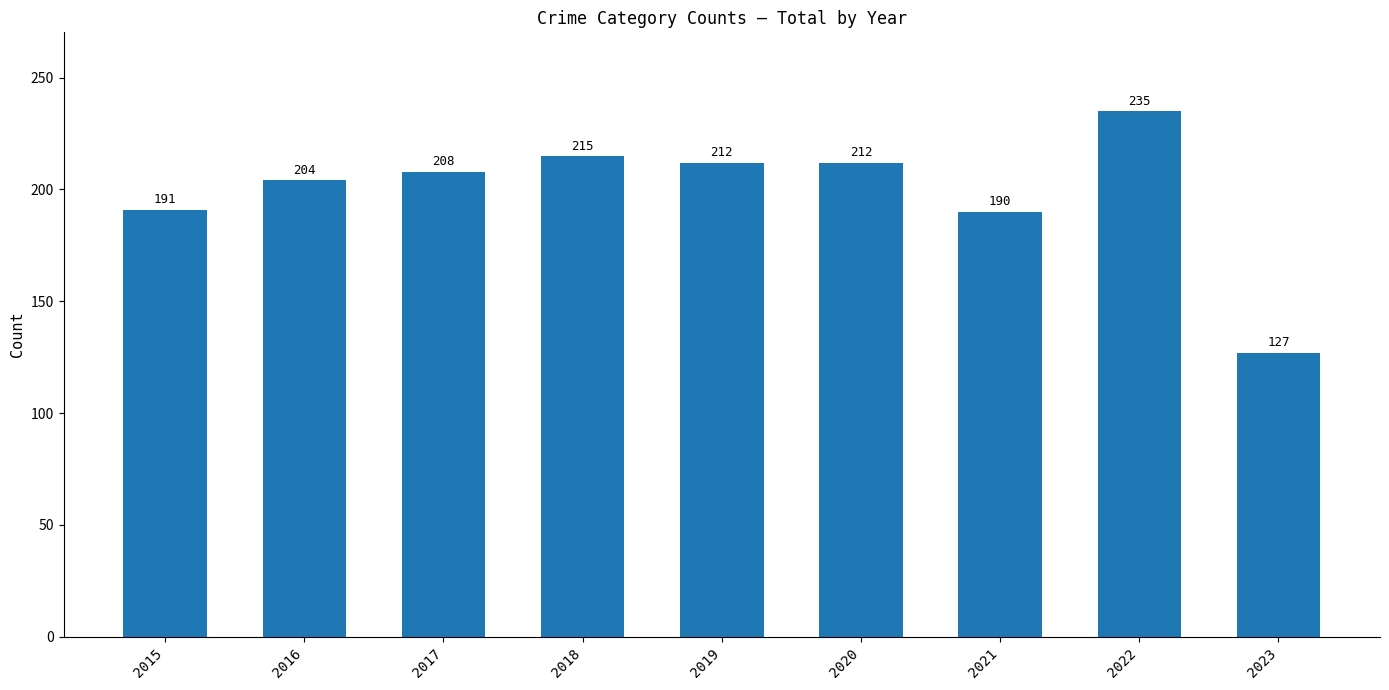

Which has a higher value, 2018 or 2020?

2018